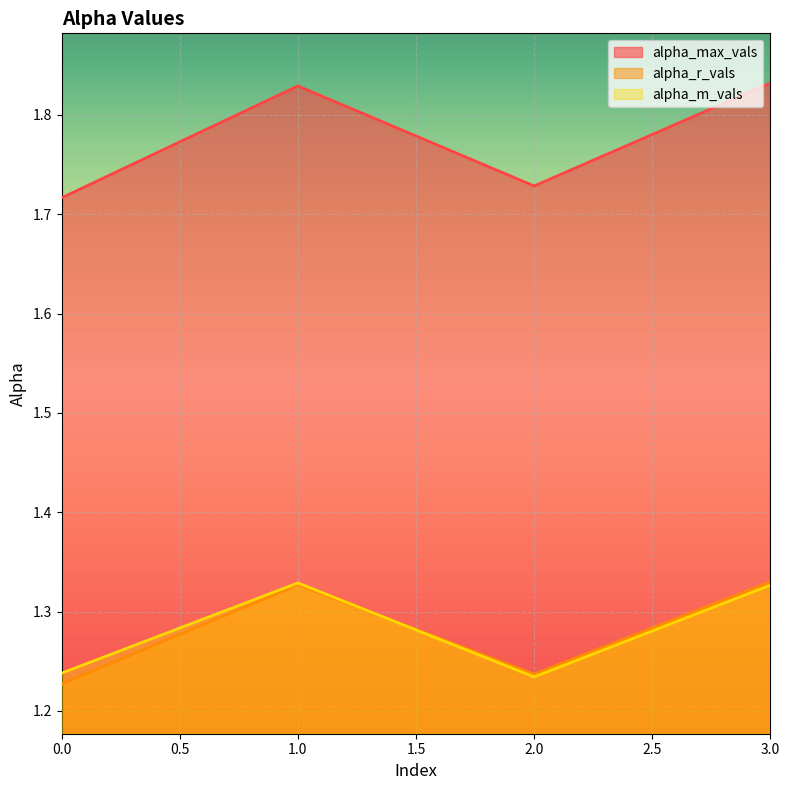

The alpha_r_vals series shows 2.1 at 0.0. True or false?

False